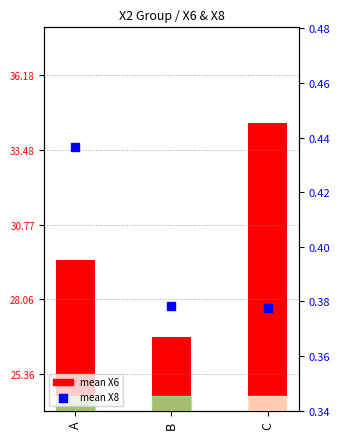

Which series has the widest spread of Y values?

mean X6